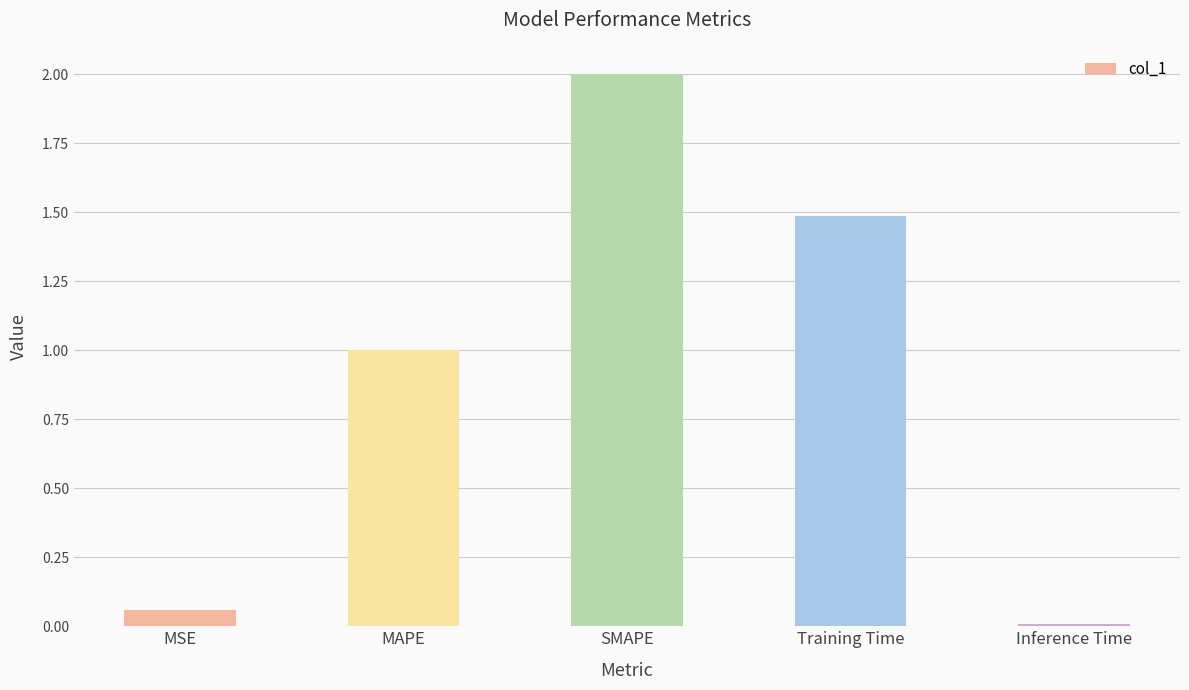

What is the difference between the second highest and second lowest values?

1.4